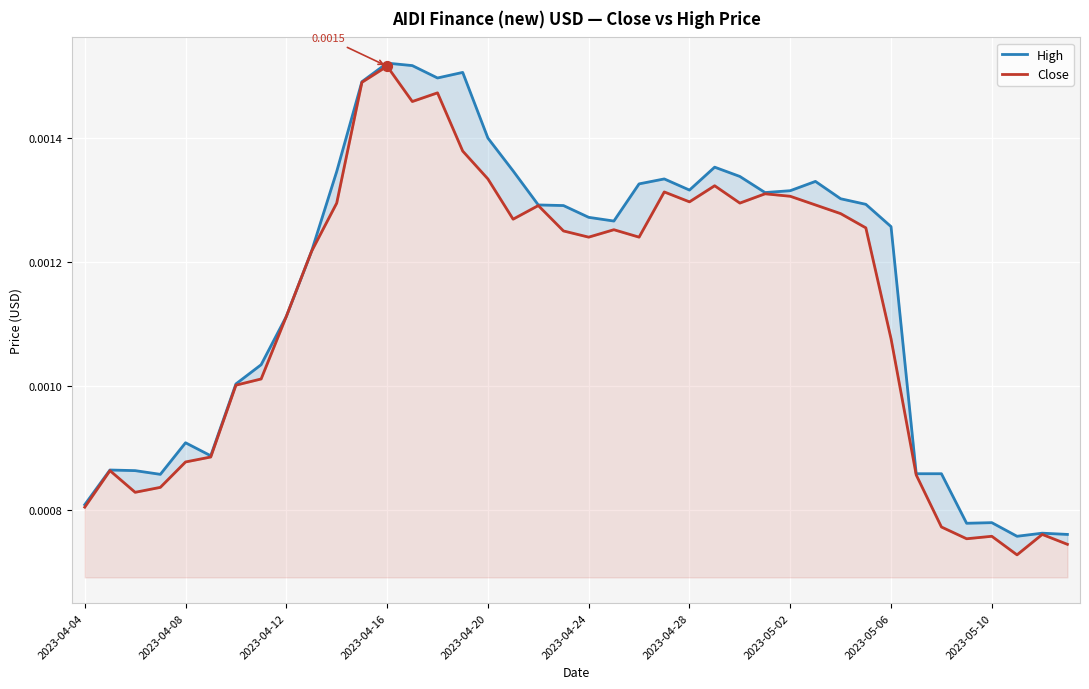

Which series has the largest total across all categories?

High